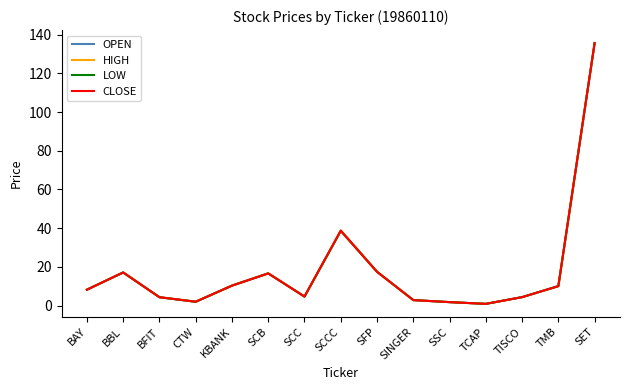

What is the approximate value of OPEN at BFIT?

4.4